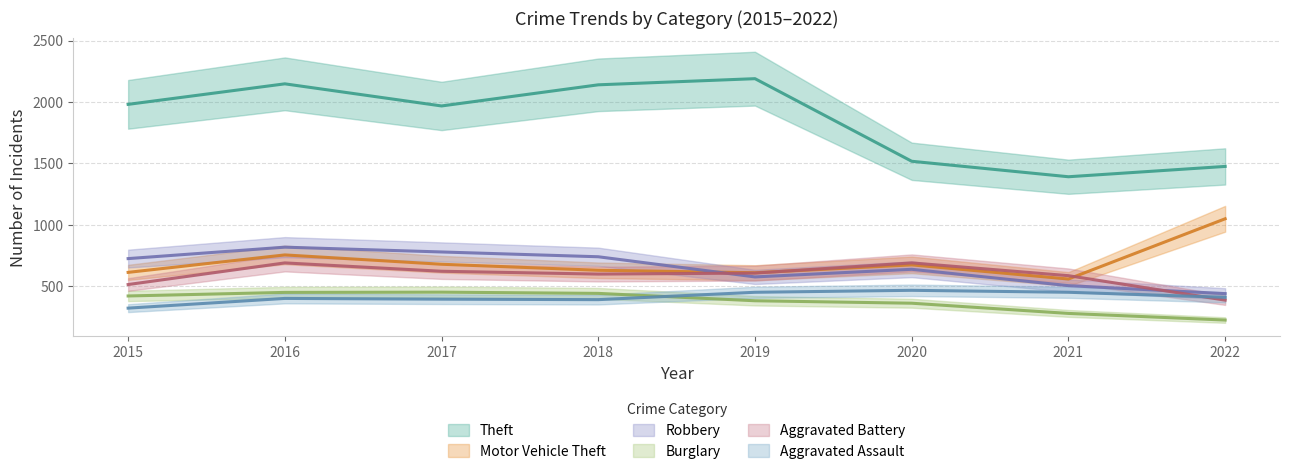

Where is Motor Vehicle Theft nearest to the value 805?

2016